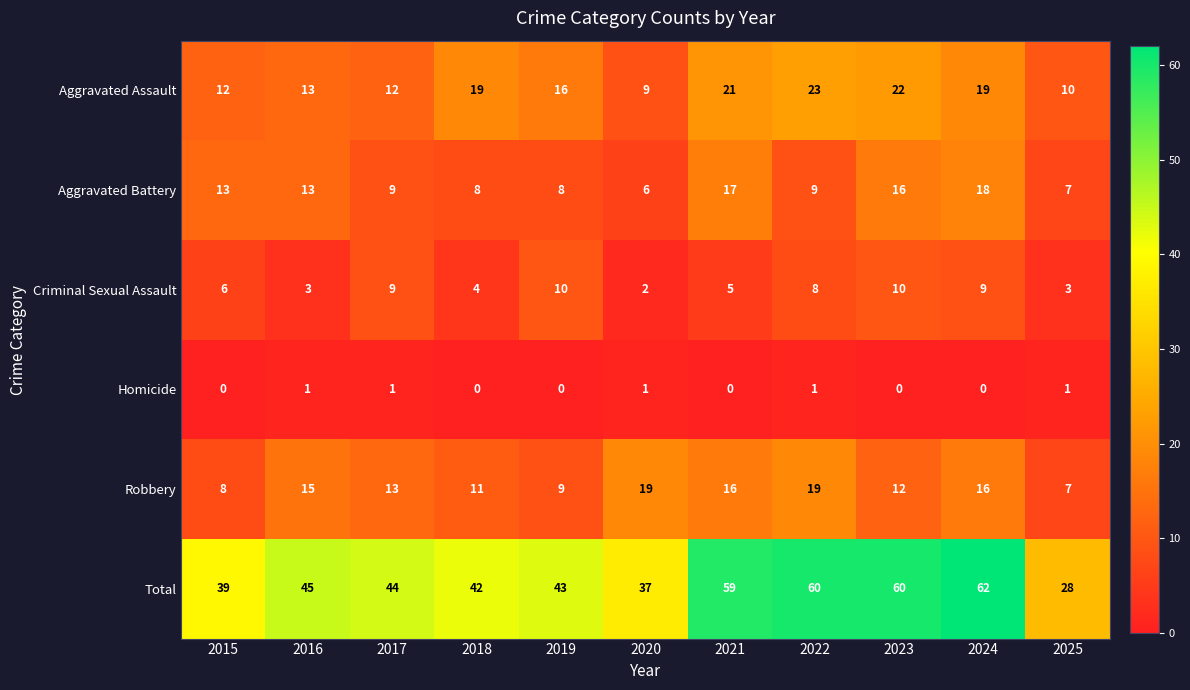

What is the approximate value of Criminal Sexual Assault at 2015?

6